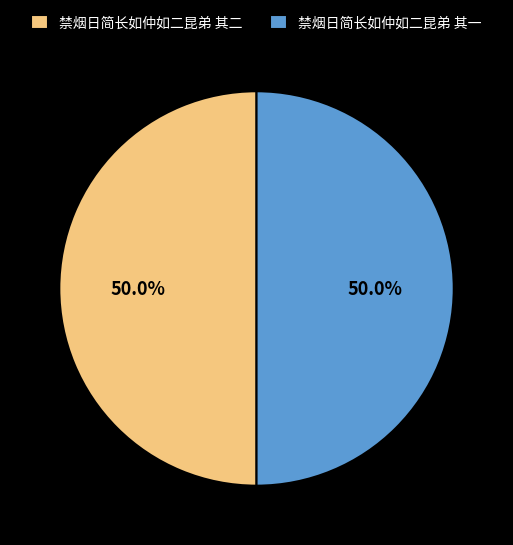

Approximately how many times larger is the value at 禁烟日简长如仲如二昆弟 其二 compared to 禁烟日简长如仲如二昆弟 其一?

1.0